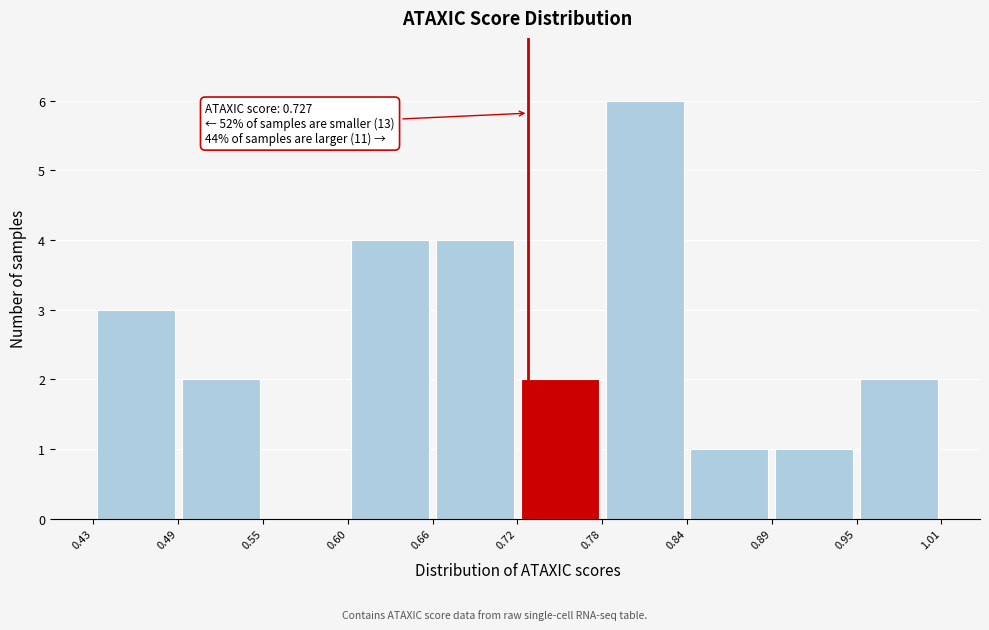

Over which range of the x-axis is the bar tallest?

0.78 to 0.84